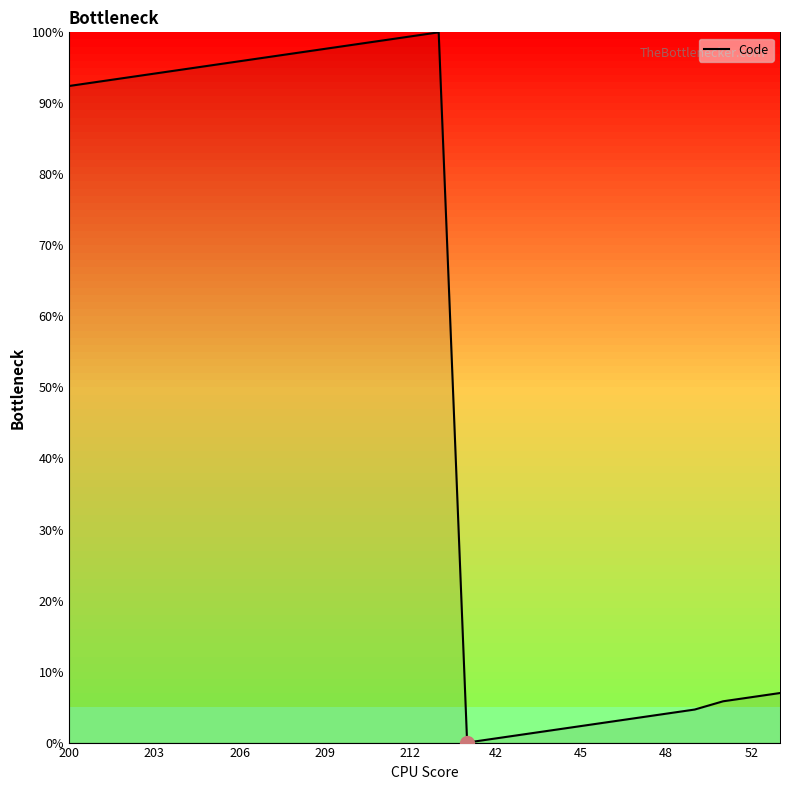

What is the difference between the maximum and minimum values?

100.0